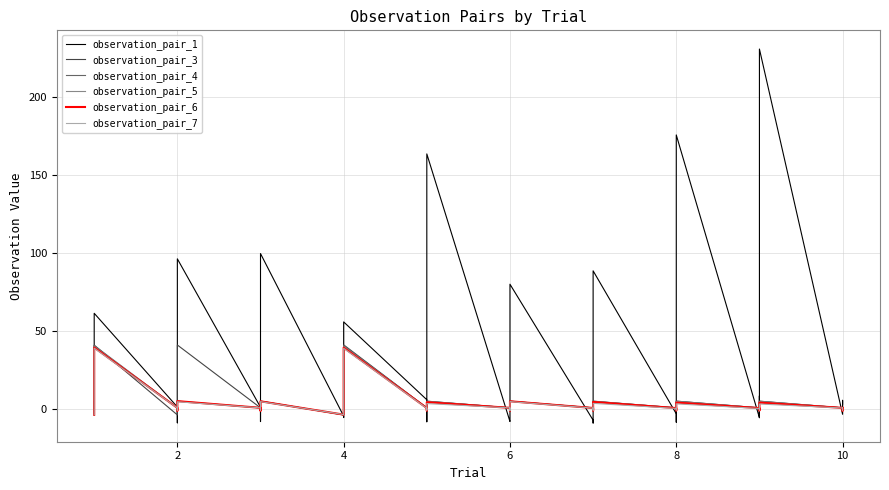

Reading left to right, transcribe all the data shown in this chart.

observation_pair_1: 5.0	-2.6	4.1	61.4	1.5	0.2	-8.7	96.2	1.3	-7.9	-7.2	99.6	-4.4	-4.7	-5.3	55.9	6.1	-8.0	-7.0	163.3	-7.9	-6.5	-1.5	80.0	-7.0	-8.8	-4.0	88.5	-2.9	-8.3	7.2	175.5	-5.4	8.5	-5.3	230.4	-3.2	5.7	3.2
observation_pair_3: -3.6	3.6	5.4	41.0	-3.6	3.6	5.4	41.1	0.9	-0.9	0.9	5.2	-3.6	3.6	5.4	41.2	0.9	-0.9	0.9	5.1	0.9	-0.9	0.9	5.1	0.9	-0.9	0.9	5.1	0.9	-0.9	0.9	5.2	0.9	-0.9	0.9	5.1	0.9	-0.9	0.9
observation_pair_4: -3.6	3.6	5.4	40.8	0.9	-0.9	0.9	5.1	0.9	-0.9	0.9	5.2	-3.6	3.6	5.4	40.7	0.9	-0.9	0.9	5.2	0.9	-0.9	0.9	5.2	0.9	-0.9	0.9	5.2	0.9	-0.9	0.9	5.2	0.9	-0.9	0.9	5.2	0.9	-0.9	0.9
observation_pair_5: -3.5	3.5	5.5	40.1	0.9	-0.9	0.9	5.3	0.9	-0.9	0.9	5.1	-3.5	3.5	5.5	40.0	0.9	-0.9	0.9	5.0	0.9	-0.9	0.9	5.2	0.9	-0.9	0.9	5.0	0.9	-0.9	0.9	5.0	0.9	-0.9	0.9	4.9	0.9	-0.9	0.9
observation_pair_6: -3.5	3.5	5.5	39.5	0.9	-0.9	0.9	5.2	0.9	-0.9	0.9	5.1	-3.5	3.5	5.5	39.4	0.8	-0.8	0.8	4.5	0.9	-0.9	0.9	5.1	0.8	-0.8	0.8	4.7	0.7	-0.7	0.7	4.2	0.7	-0.7	0.7	4.2	0.9	-0.9	0.9
observation_pair_7: -3.4	3.4	5.6	39.1	0.8	-0.8	0.8	4.8	0.9	-0.8	0.8	4.9	-3.4	3.4	5.6	39.0	0.6	-0.6	0.6	3.6	0.8	-0.8	0.8	4.9	0.7	-0.6	0.7	3.8	0.5	-0.5	0.5	3.4	0.5	-0.5	0.5	3.3	0.8	-0.8	0.8